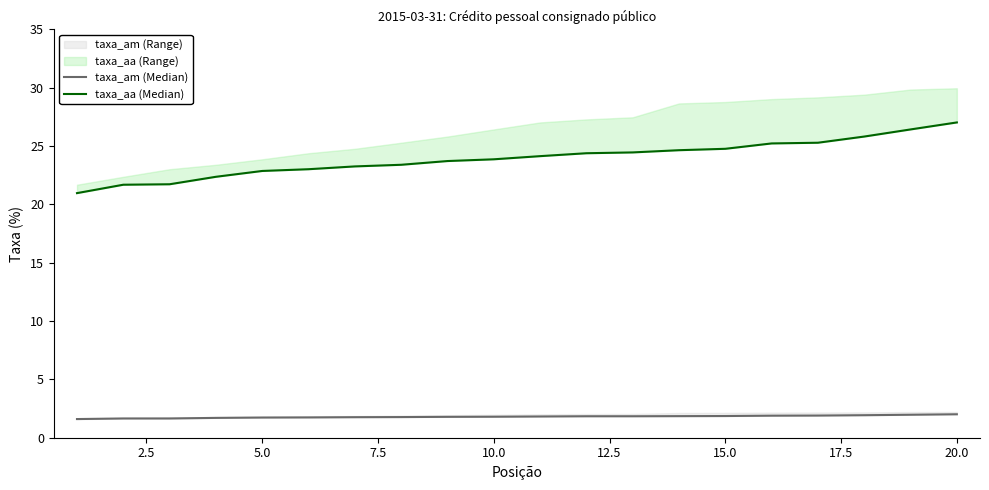

True or false: taxa_aa (Median) and taxa_am (Median) intersect in this chart.

False